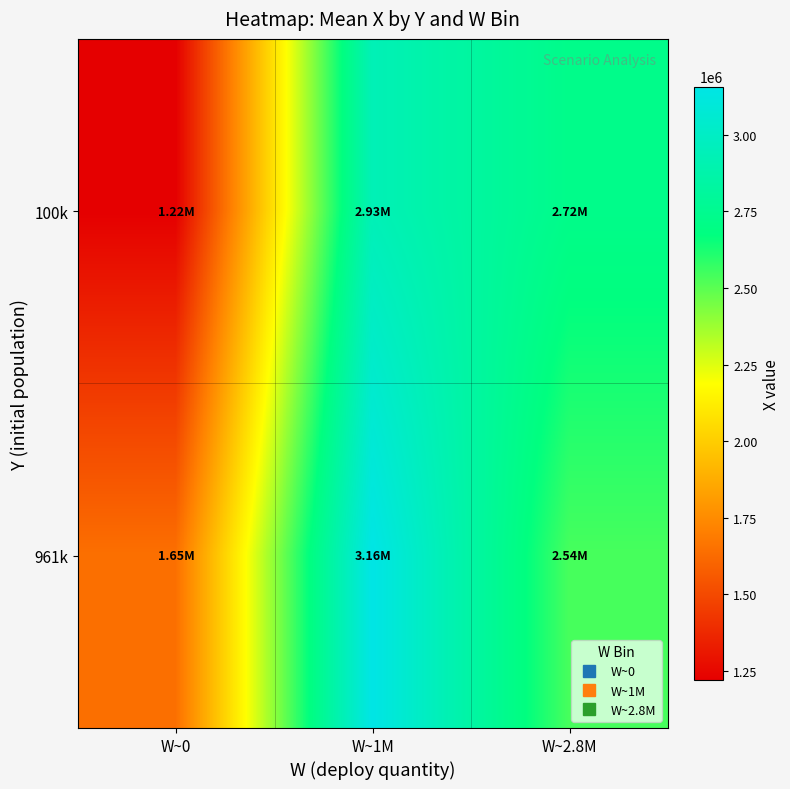

Which has a higher value, W~2.8M or W~0?

W~2.8M